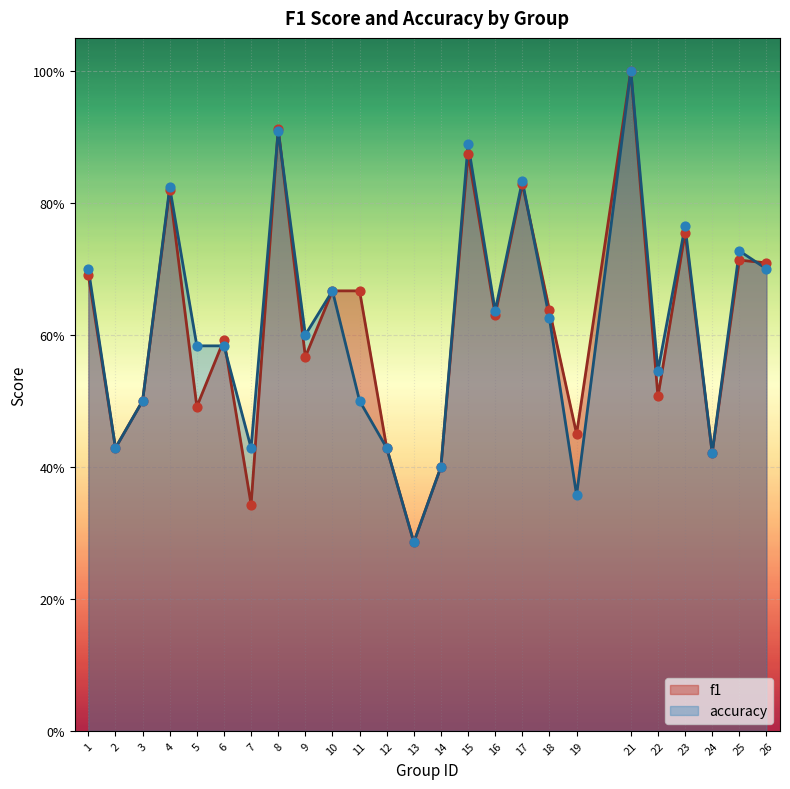

At which category is the sum across all series the highest?

21